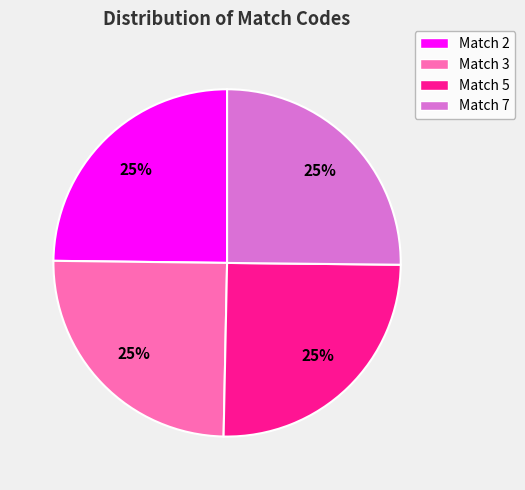

The Match 3 slice represents 25% of the pie. True or false?

True